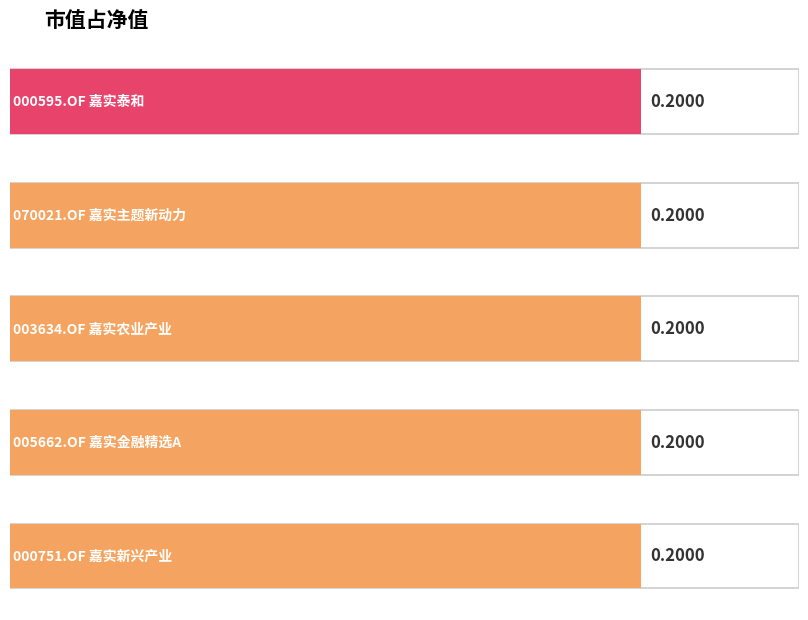

Rank the categories by value from highest to lowest.

000595.OF
嘉实泰和, 070021.OF
嘉实主题新动力, 003634.OF
嘉实农业产业, 005662.OF
嘉实金融精选A, 000751.OF
嘉实新兴产业